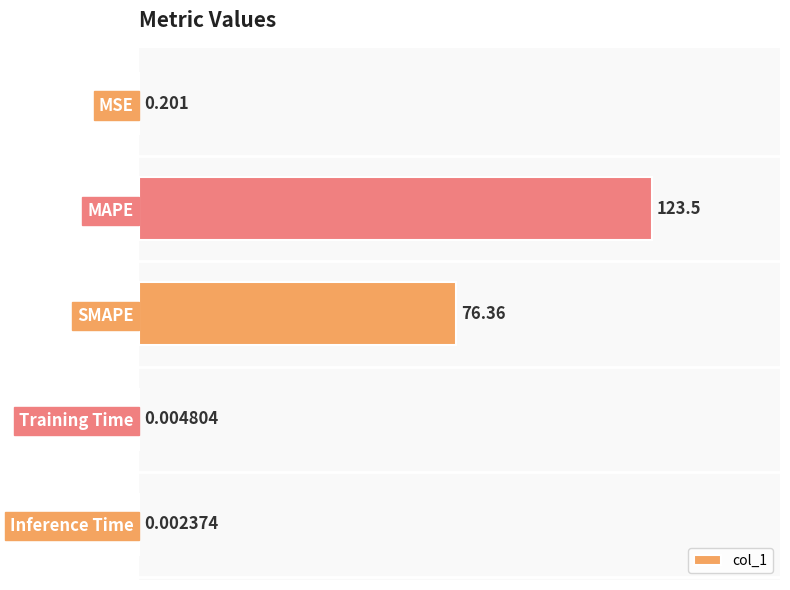

Which has a higher value, SMAPE or Inference Time?

SMAPE